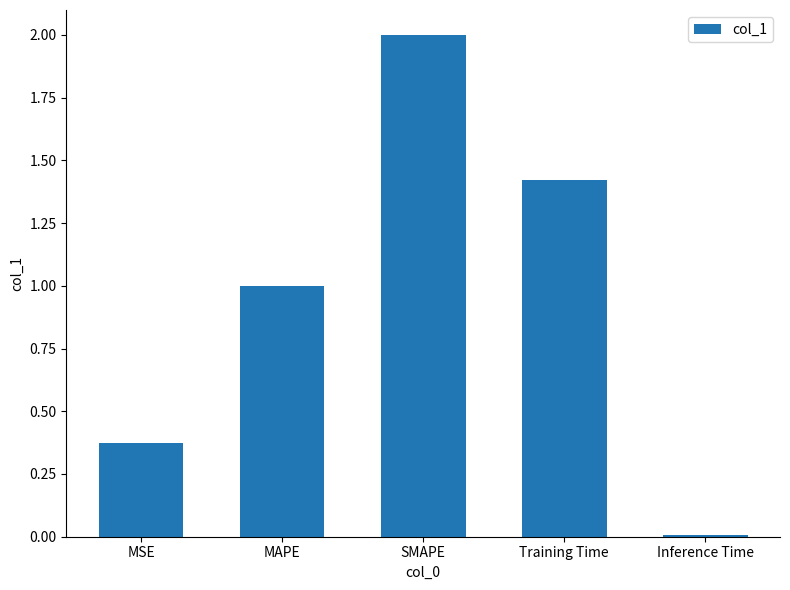

How many series are shown in this chart?

1